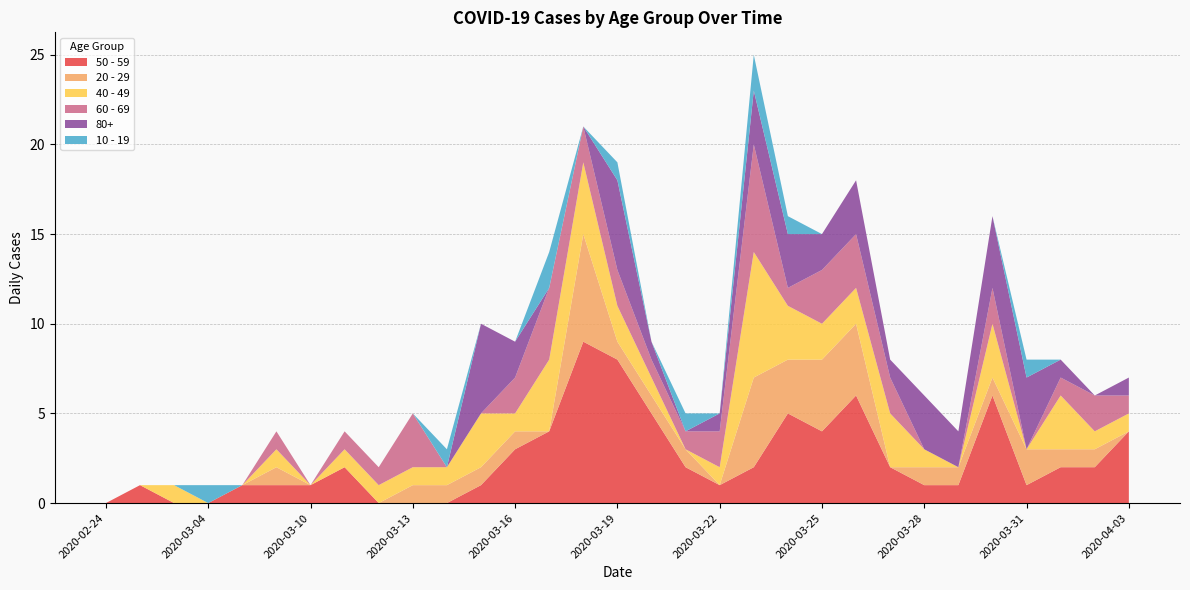

Reading left to right, what are all the values shown in this chart?

50 - 59: 2020-02-24=0	2020-02-27=1	2020-03-01=0	2020-03-04=0	2020-03-05=1	2020-03-09=1	2020-03-10=1	2020-03-11=2	2020-03-12=0	2020-03-13=0	2020-03-14=0	2020-03-15=1	2020-03-16=3	2020-03-17=4	2020-03-18=9	2020-03-19=8	2020-03-20=5	2020-03-21=2	2020-03-22=1	2020-03-23=2	2020-03-24=5	2020-03-25=4	2020-03-26=6	2020-03-27=2	2020-03-28=1	2020-03-29=1	2020-03-30=6	2020-03-31=1	2020-04-01=2	2020-04-02=2	2020-04-03=4
20 - 29: 2020-02-24=0	2020-02-27=0	2020-03-01=0	2020-03-04=0	2020-03-05=0	2020-03-09=1	2020-03-10=0	2020-03-11=0	2020-03-12=0	2020-03-13=1	2020-03-14=1	2020-03-15=1	2020-03-16=1	2020-03-17=0	2020-03-18=6	2020-03-19=1	2020-03-20=1	2020-03-21=1	2020-03-22=0	2020-03-23=5	2020-03-24=3	2020-03-25=4	2020-03-26=4	2020-03-27=0	2020-03-28=1	2020-03-29=1	2020-03-30=1	2020-03-31=2	2020-04-01=1	2020-04-02=1	2020-04-03=0
40 - 49: 2020-02-24=0	2020-02-27=0	2020-03-01=1	2020-03-04=0	2020-03-05=0	2020-03-09=1	2020-03-10=0	2020-03-11=1	2020-03-12=1	2020-03-13=1	2020-03-14=1	2020-03-15=3	2020-03-16=1	2020-03-17=4	2020-03-18=4	2020-03-19=2	2020-03-20=1	2020-03-21=0	2020-03-22=1	2020-03-23=7	2020-03-24=3	2020-03-25=2	2020-03-26=2	2020-03-27=3	2020-03-28=1	2020-03-29=0	2020-03-30=3	2020-03-31=0	2020-04-01=3	2020-04-02=1	2020-04-03=1
60 - 69: 2020-02-24=0	2020-02-27=0	2020-03-01=0	2020-03-04=0	2020-03-05=0	2020-03-09=1	2020-03-10=0	2020-03-11=1	2020-03-12=1	2020-03-13=3	2020-03-14=0	2020-03-15=0	2020-03-16=2	2020-03-17=4	2020-03-18=2	2020-03-19=2	2020-03-20=1	2020-03-21=1	2020-03-22=2	2020-03-23=6	2020-03-24=1	2020-03-25=3	2020-03-26=3	2020-03-27=2	2020-03-28=0	2020-03-29=0	2020-03-30=2	2020-03-31=0	2020-04-01=1	2020-04-02=2	2020-04-03=1
80+: 2020-02-24=0	2020-02-27=0	2020-03-01=0	2020-03-04=0	2020-03-05=0	2020-03-09=0	2020-03-10=0	2020-03-11=0	2020-03-12=0	2020-03-13=0	2020-03-14=0	2020-03-15=5	2020-03-16=2	2020-03-17=0	2020-03-18=0	2020-03-19=5	2020-03-20=1	2020-03-21=0	2020-03-22=1	2020-03-23=3	2020-03-24=3	2020-03-25=2	2020-03-26=3	2020-03-27=1	2020-03-28=3	2020-03-29=2	2020-03-30=4	2020-03-31=4	2020-04-01=1	2020-04-02=0	2020-04-03=1
10 - 19: 2020-02-24=0	2020-02-27=0	2020-03-01=0	2020-03-04=1	2020-03-05=0	2020-03-09=0	2020-03-10=0	2020-03-11=0	2020-03-12=0	2020-03-13=0	2020-03-14=1	2020-03-15=0	2020-03-16=0	2020-03-17=2	2020-03-18=0	2020-03-19=1	2020-03-20=0	2020-03-21=1	2020-03-22=0	2020-03-23=2	2020-03-24=1	2020-03-25=0	2020-03-26=0	2020-03-27=0	2020-03-28=0	2020-03-29=0	2020-03-30=0	2020-03-31=1	2020-04-01=0	2020-04-02=0	2020-04-03=0